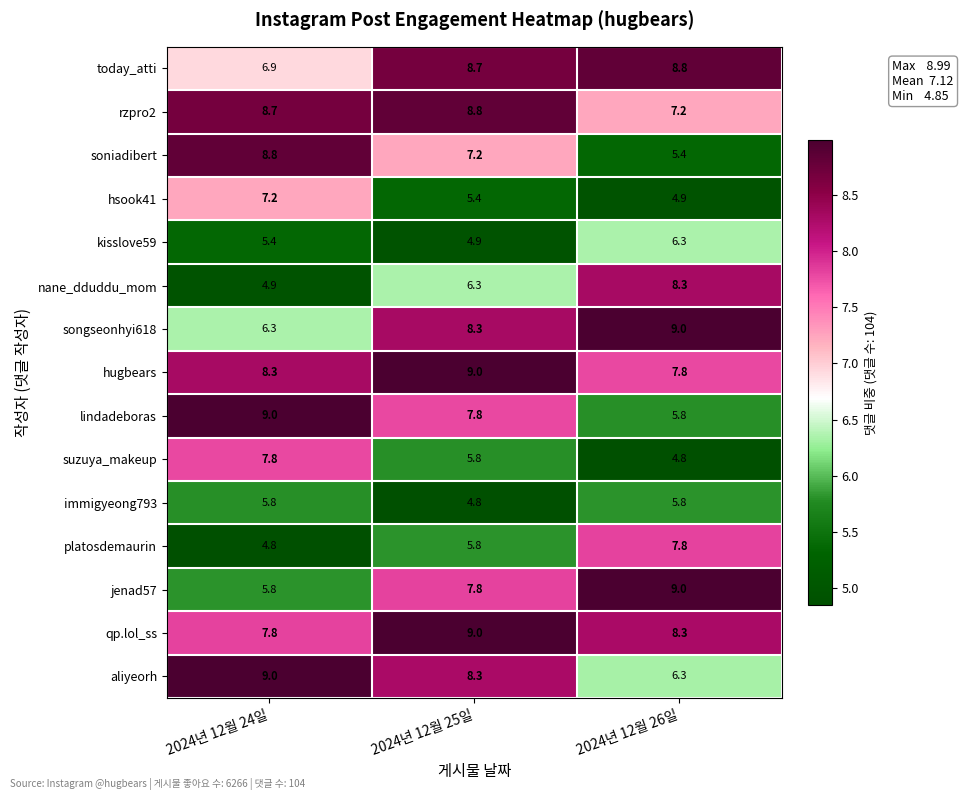

At which label does nane_dduddu_mom first exceed 6?

2024년 12월 25일